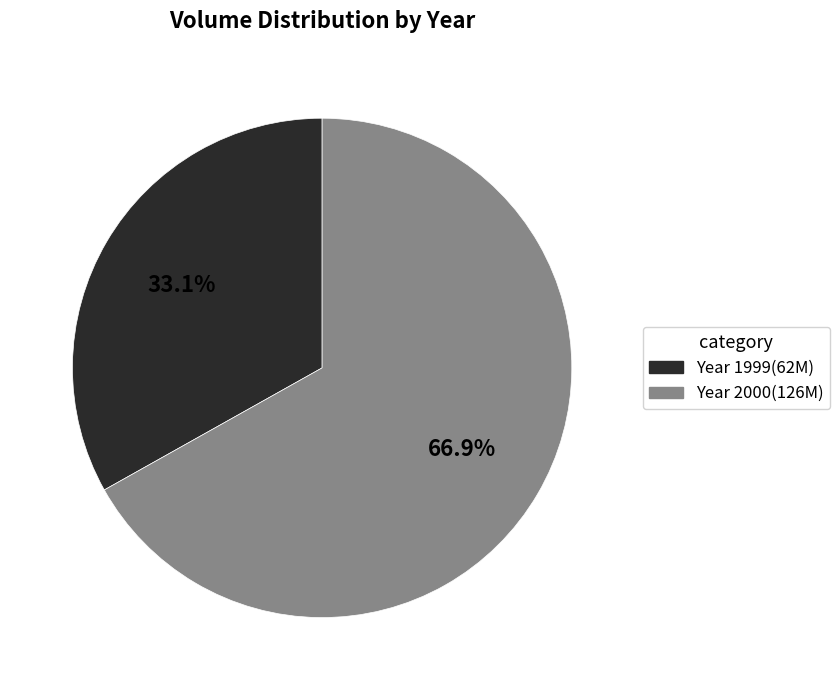

How many segments does this pie chart have?

2